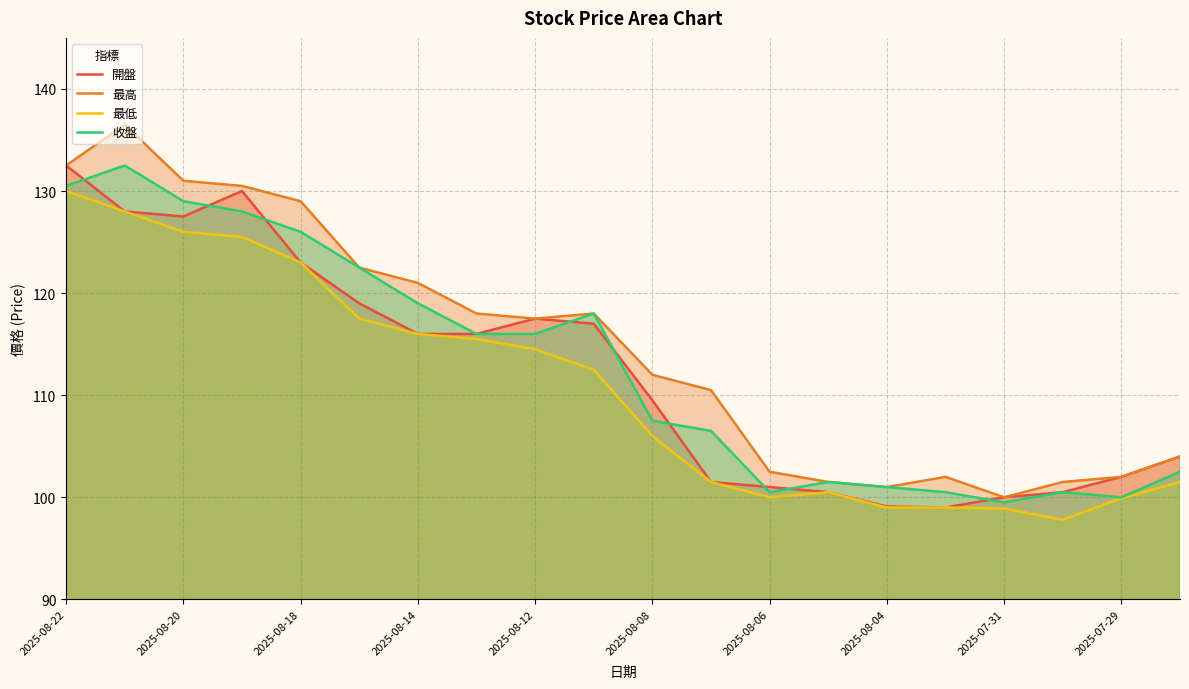

How many lines are shown in the chart?

4